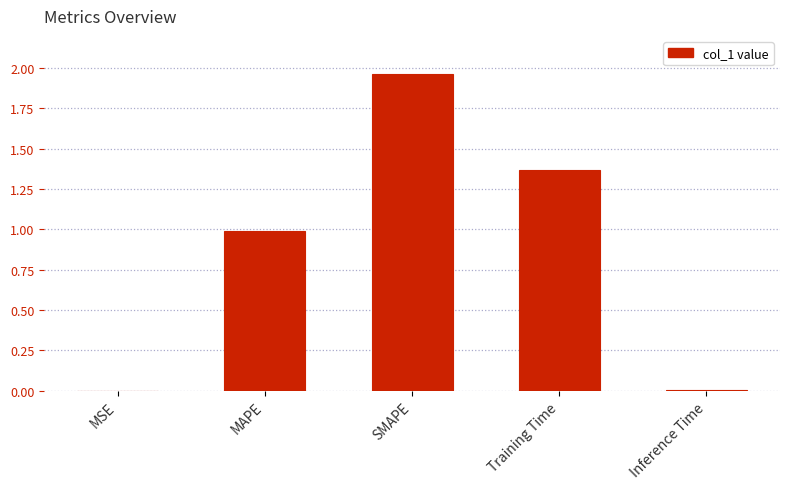

Which has a higher value, SMAPE or Training Time?

SMAPE